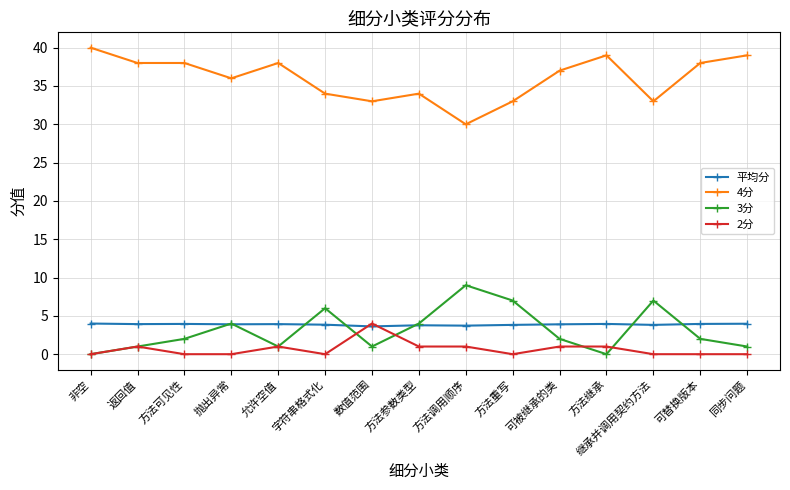

What is the approximate value of 3分 at 数值范围?

1.0